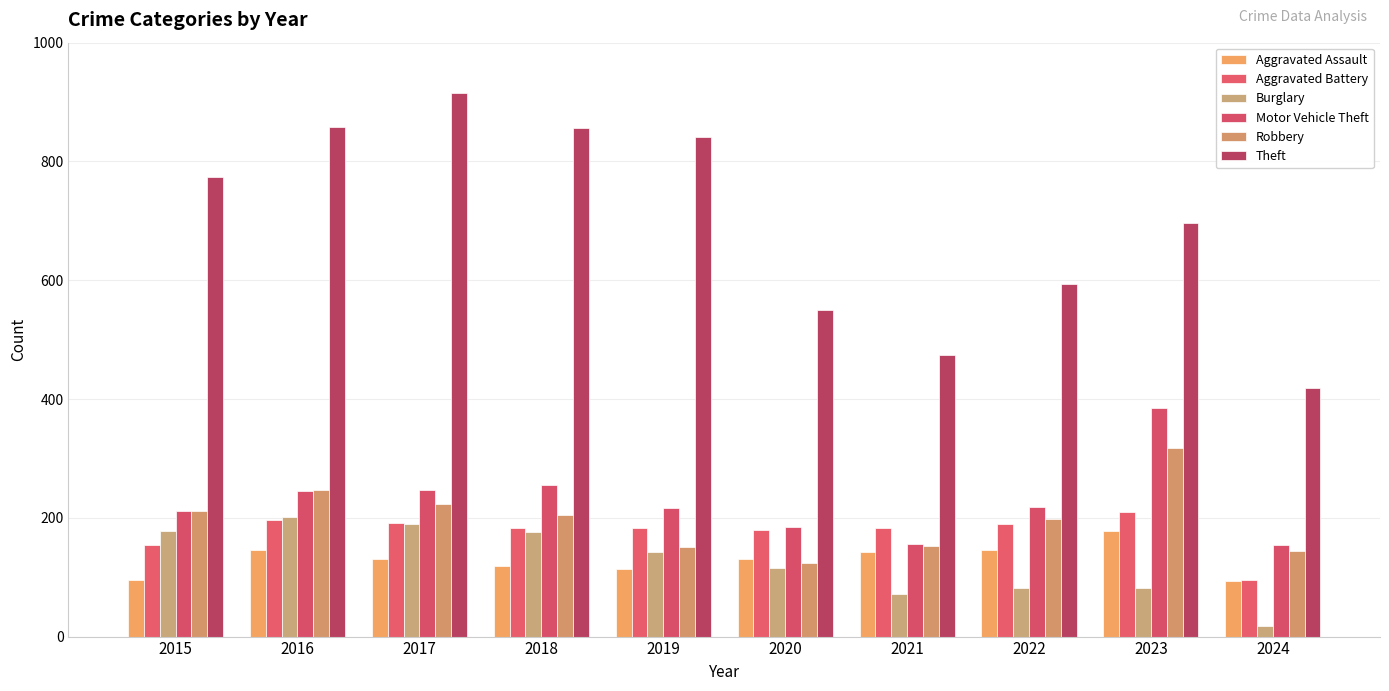

What is the sum of all Robbery values?

1973